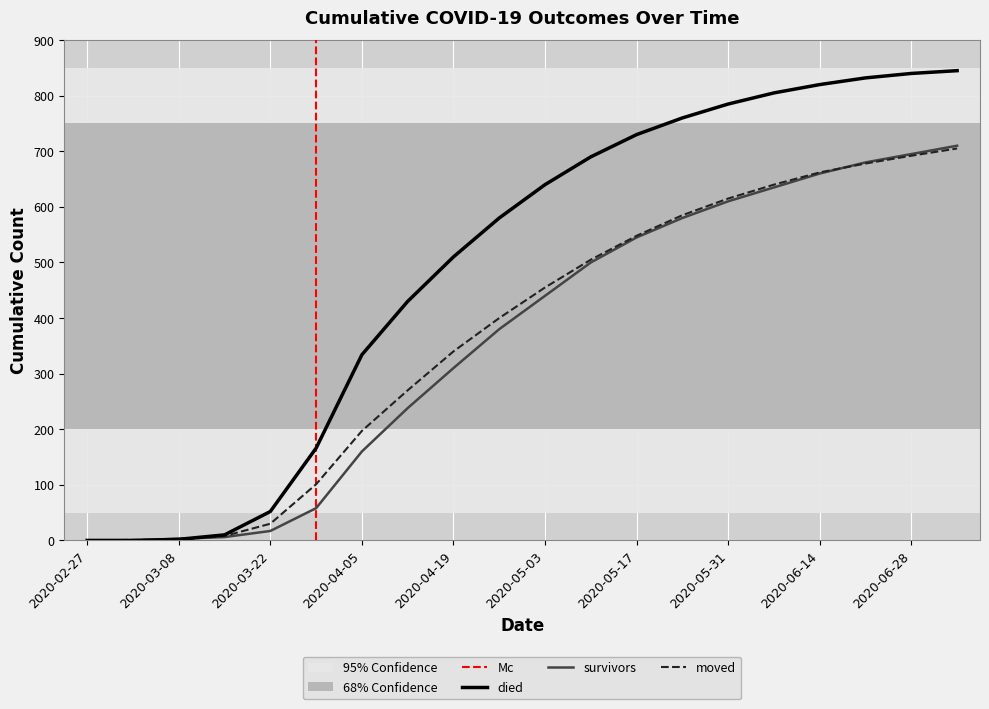

The value of moved at 2020-04-12 is 352. True or false?

False